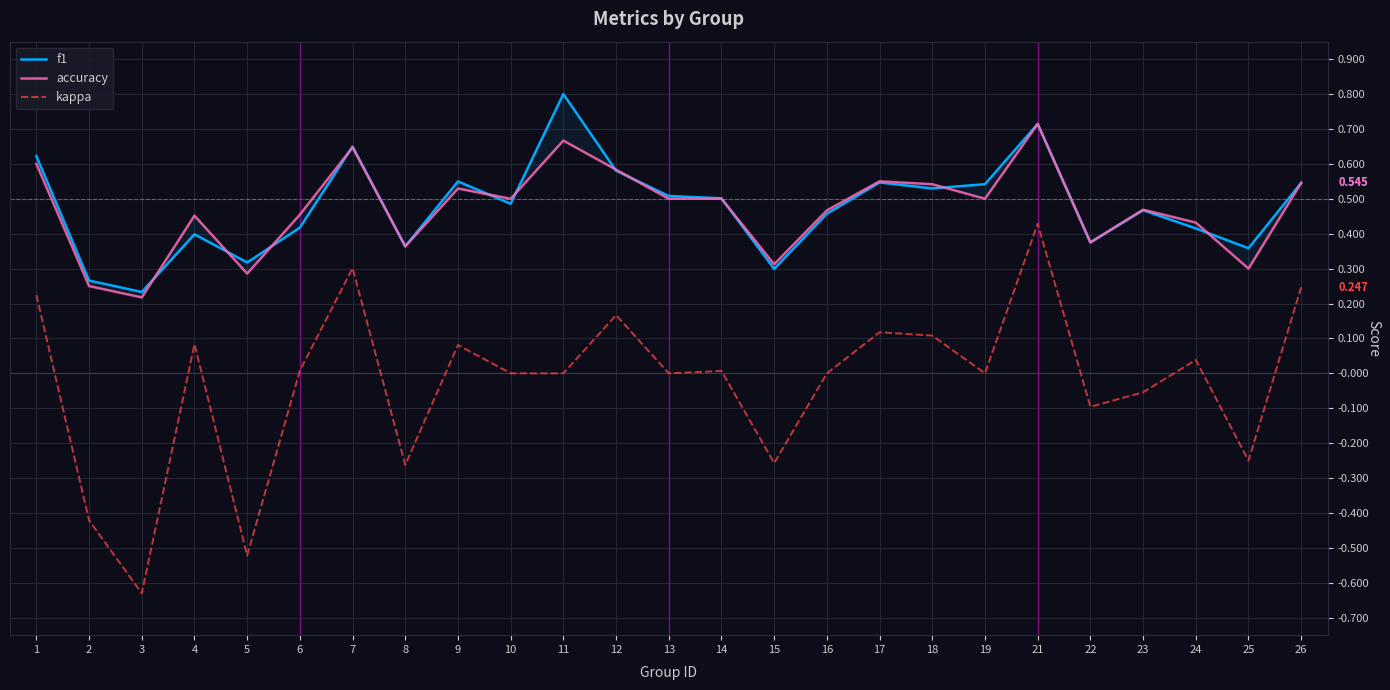

True or false: accuracy and f1 intersect in this chart.

True